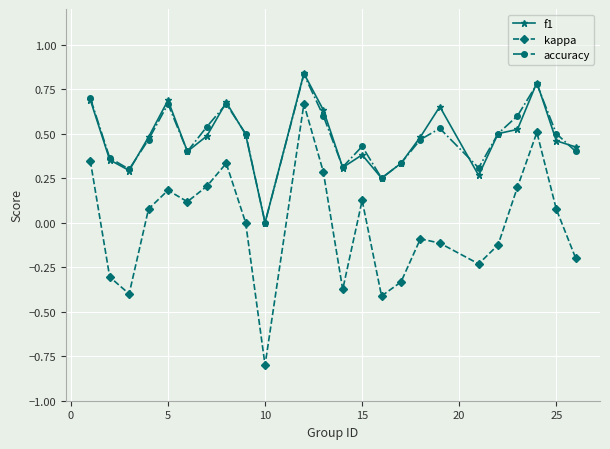

True or false: kappa and f1 cross at least once.

False